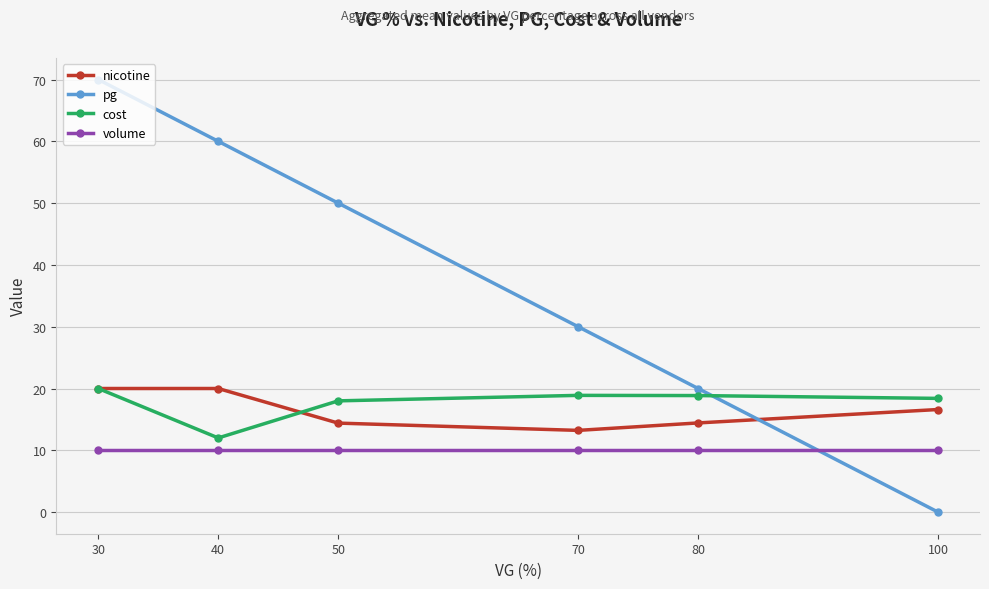

Which category has the highest value in the cost series?

30